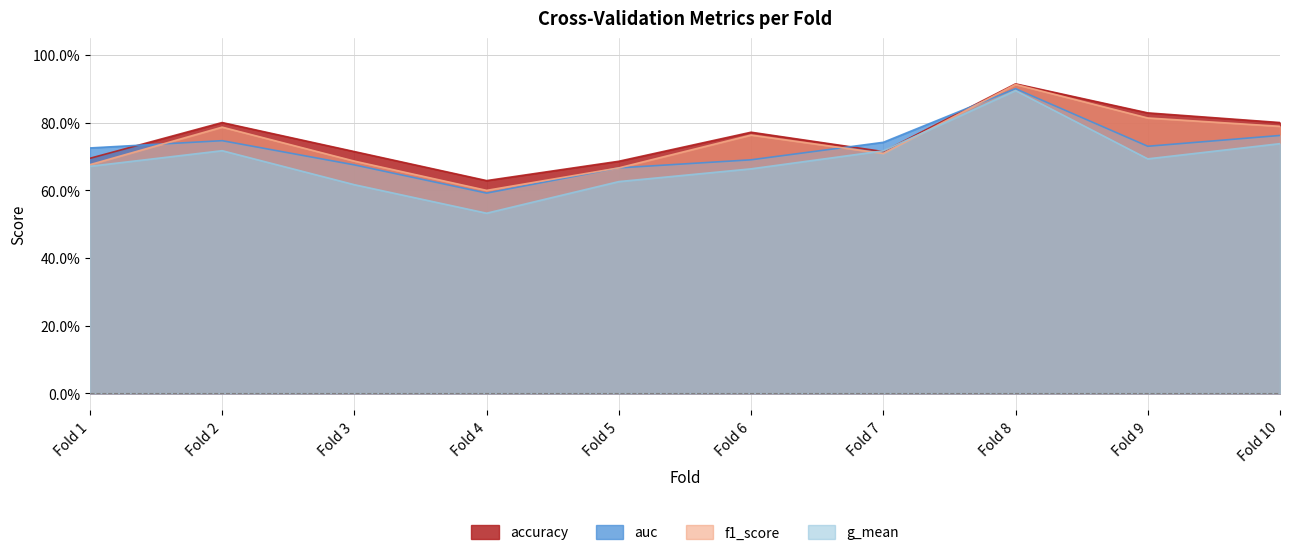

What are all the series names shown in the legend?

accuracy, auc, f1_score, g_mean